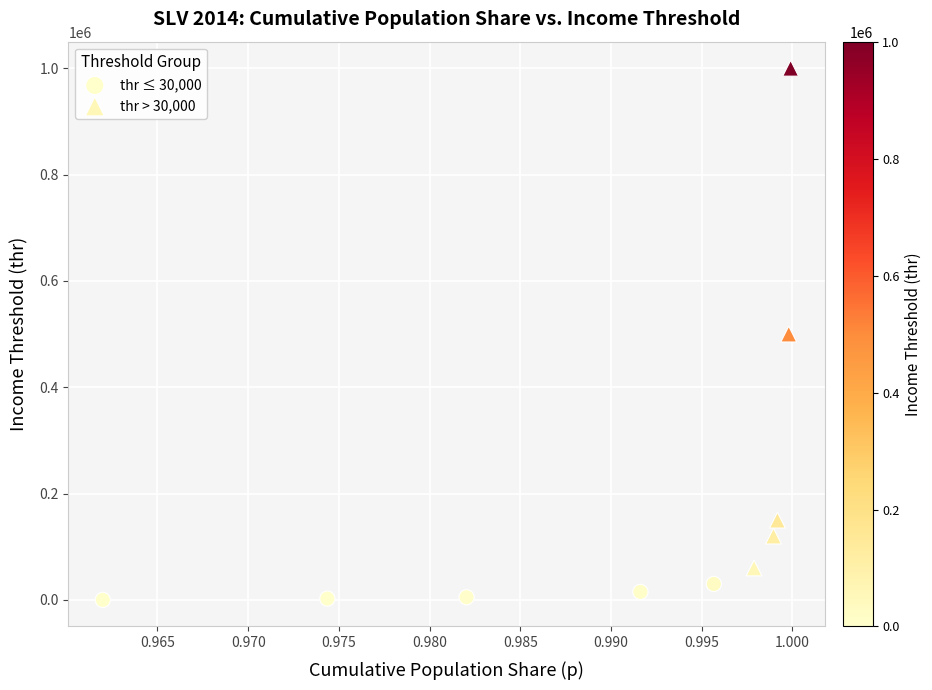

Which series has the widest spread of Y values?

thr > 30,000